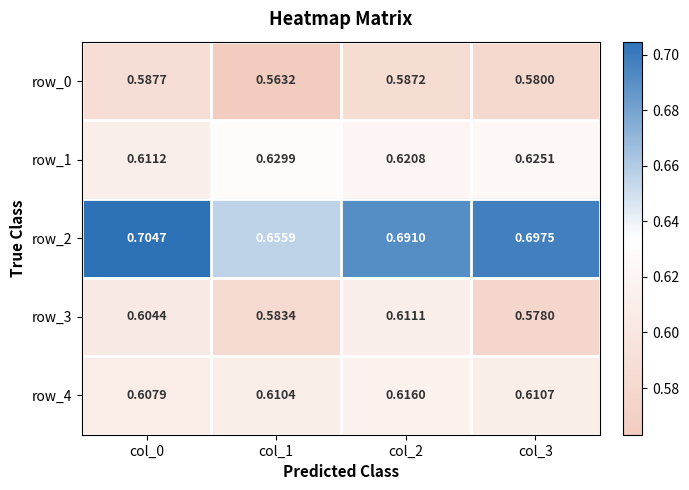

Count the row_1 values in the range 0 to 1.

4